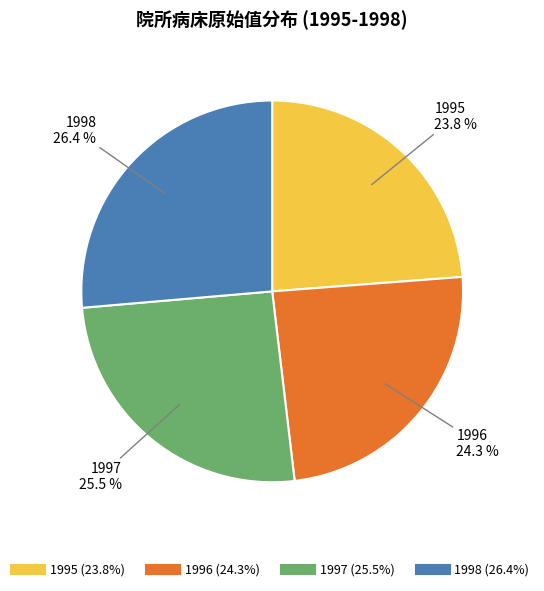

To the nearest percent, what is the average slice percentage?

25%